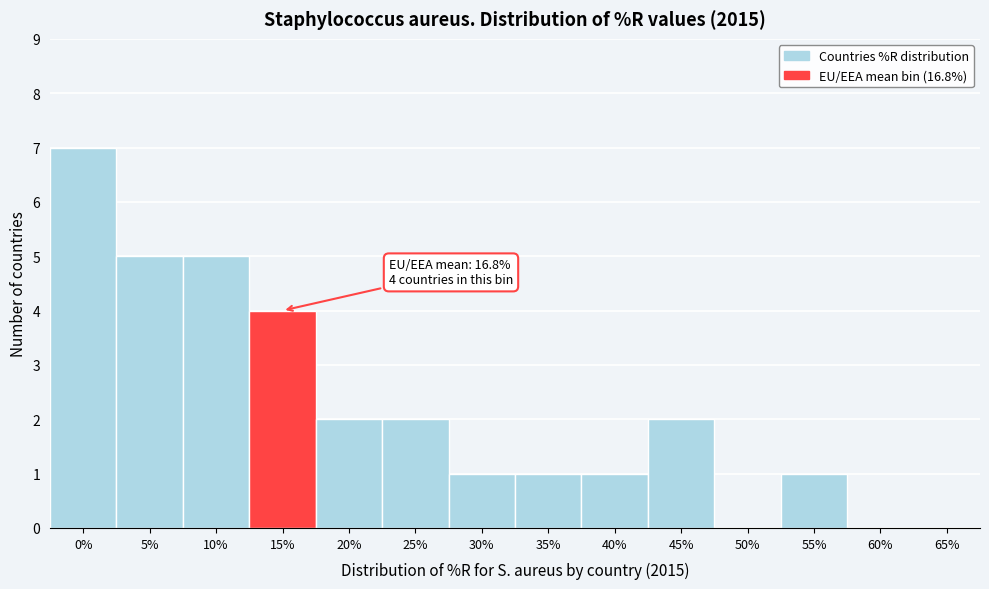

Reading left to right, list all the values displayed in this chart.

0%=7	5%=5	10%=5	15%=4	20%=2	25%=2	30%=1	35%=1	40%=1	45%=2	50%=0	55%=1	60%=0	65%=0